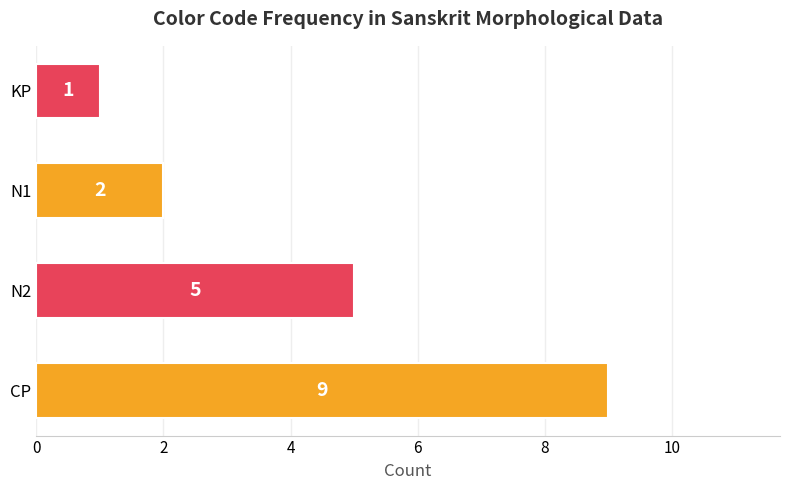

Reading top to bottom, list all the values displayed in this chart.

KP=1	N1=2	N2=5	CP=9